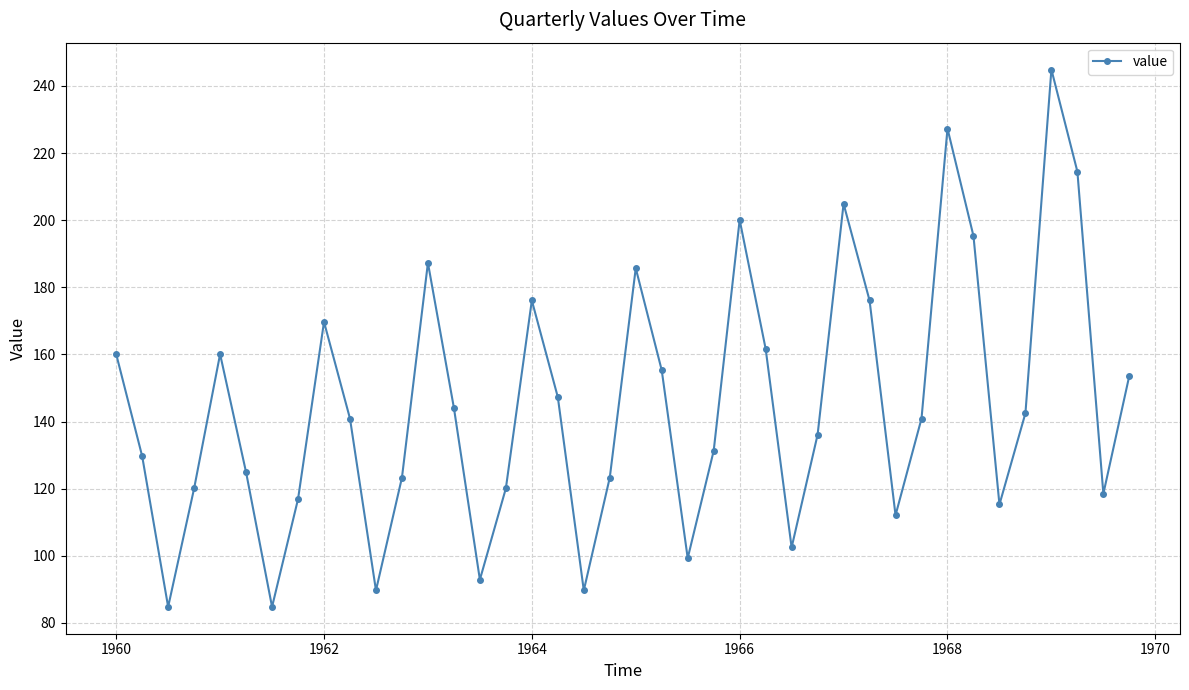

What is the value of the 18th point from the left?

147.3